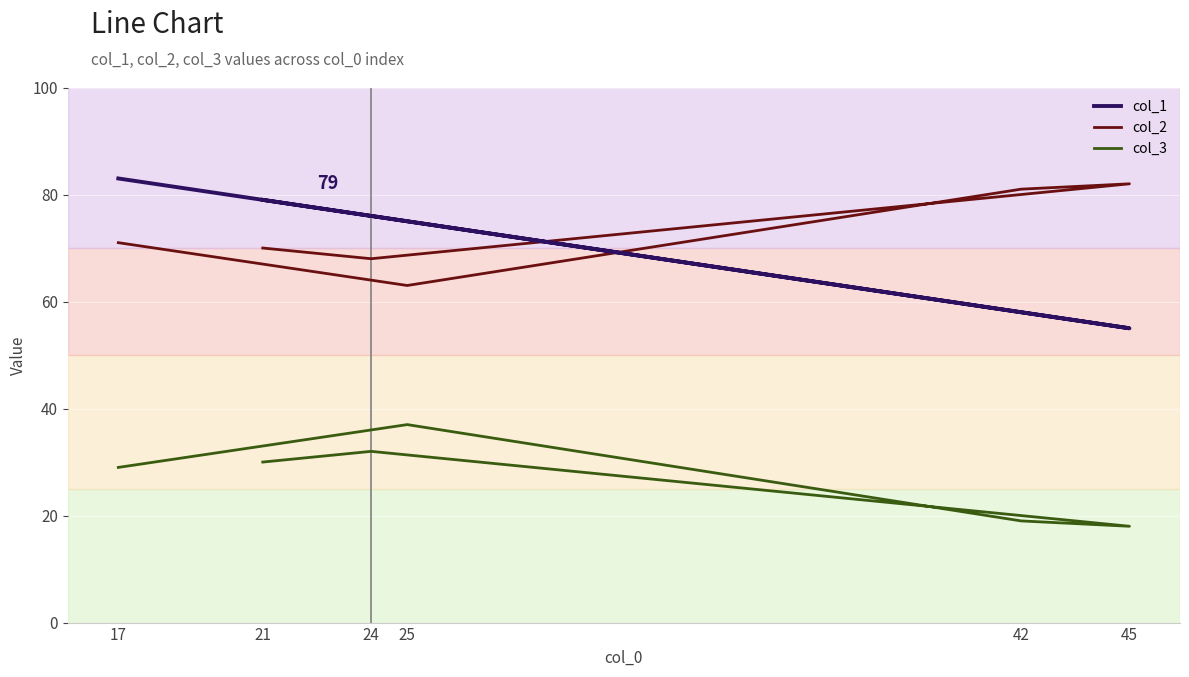

Which label corresponds to the largest value in the chart?

17